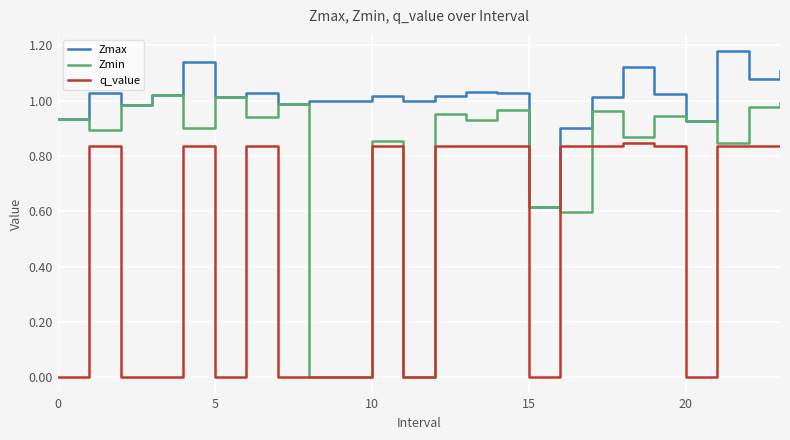

Count the q_value values in the range 0 to 1.

24